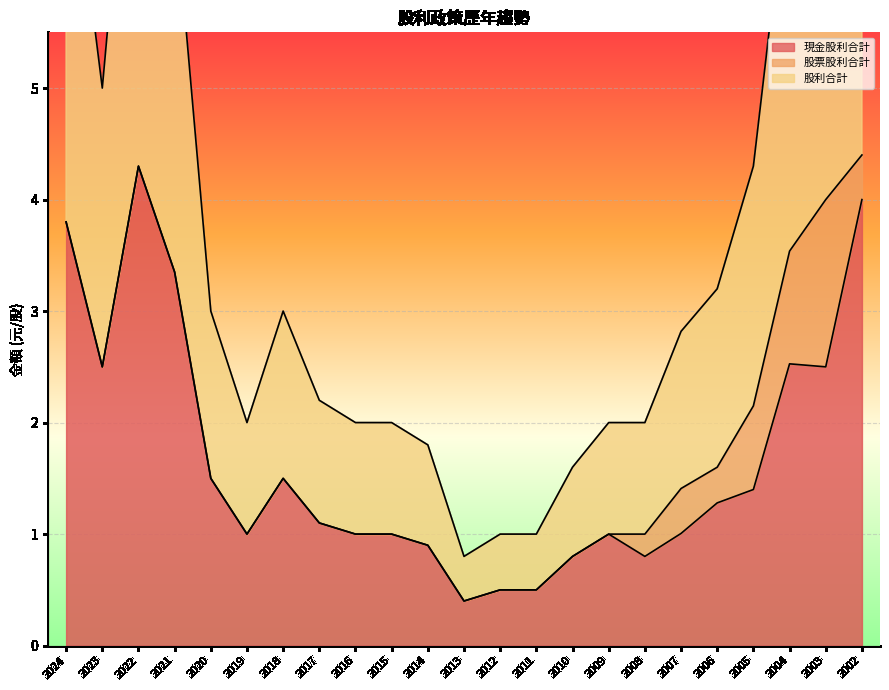

Which has a higher value, 2017 or 2015?

2017